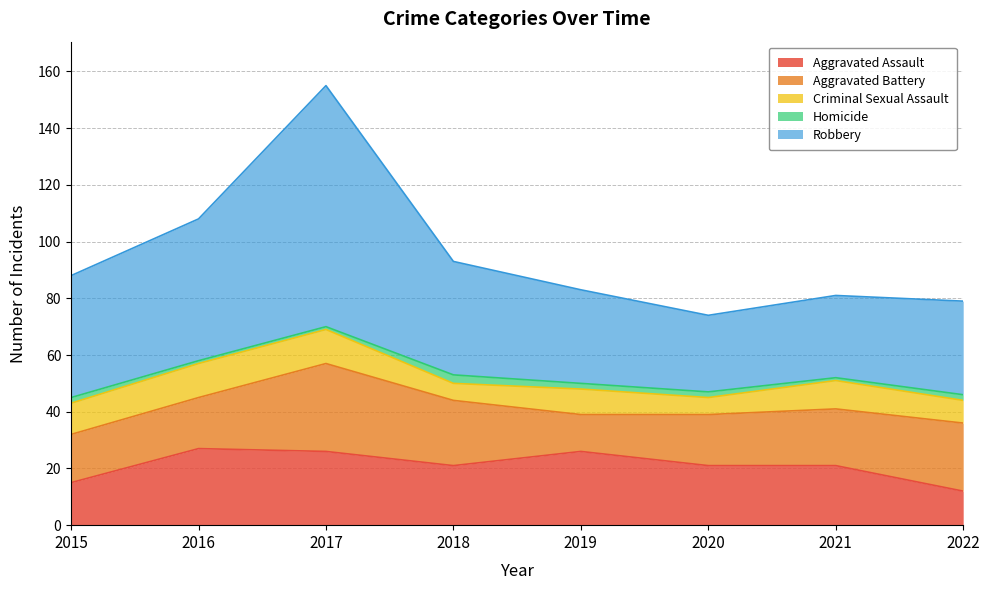

Is the value of Robbery at 2019 greater than the value of Homicide at 2020?

Yes